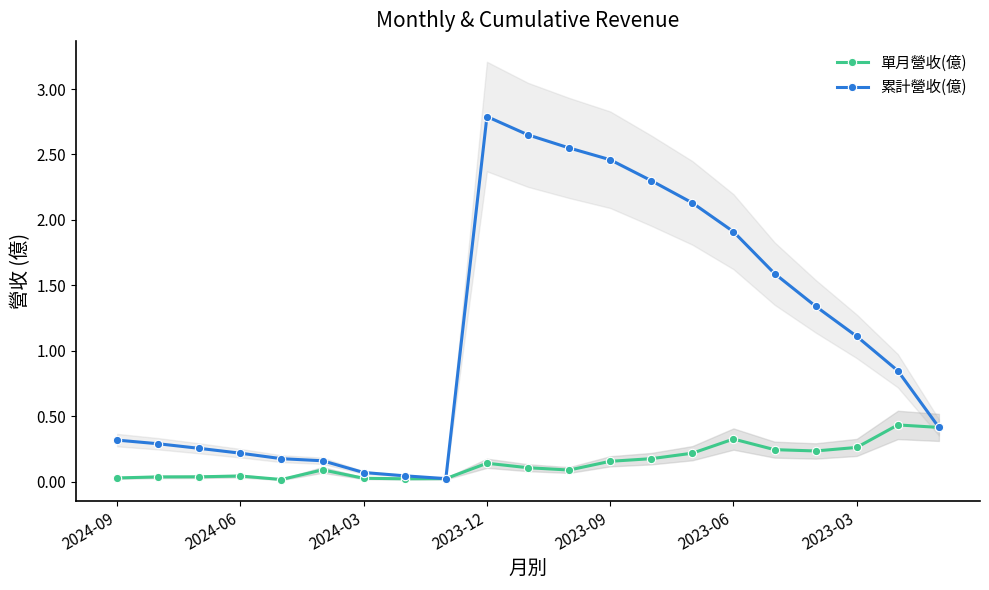

True or false: 單月營收(億) has a value of 0.0 at 2024-03.

True